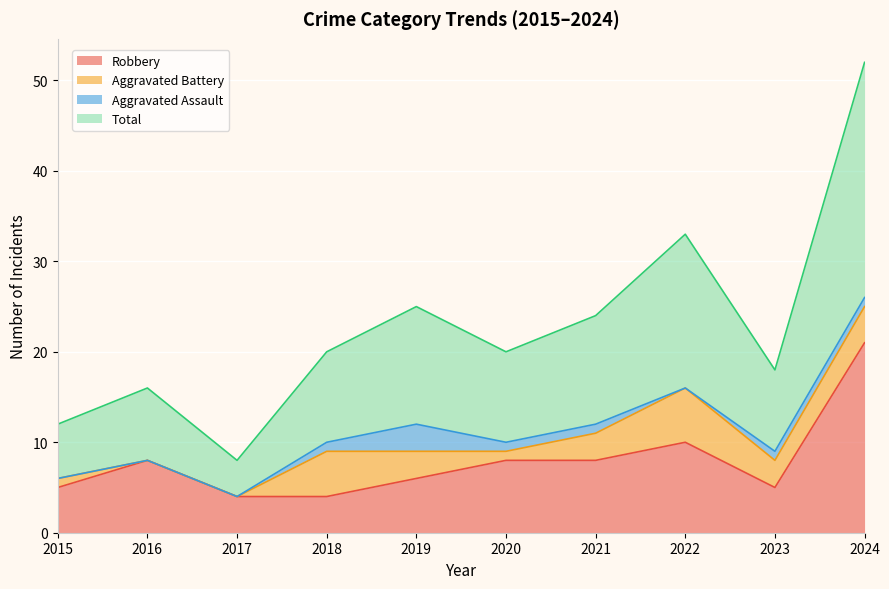

What is the difference between the maximum and second lowest values in the Robbery series?

17